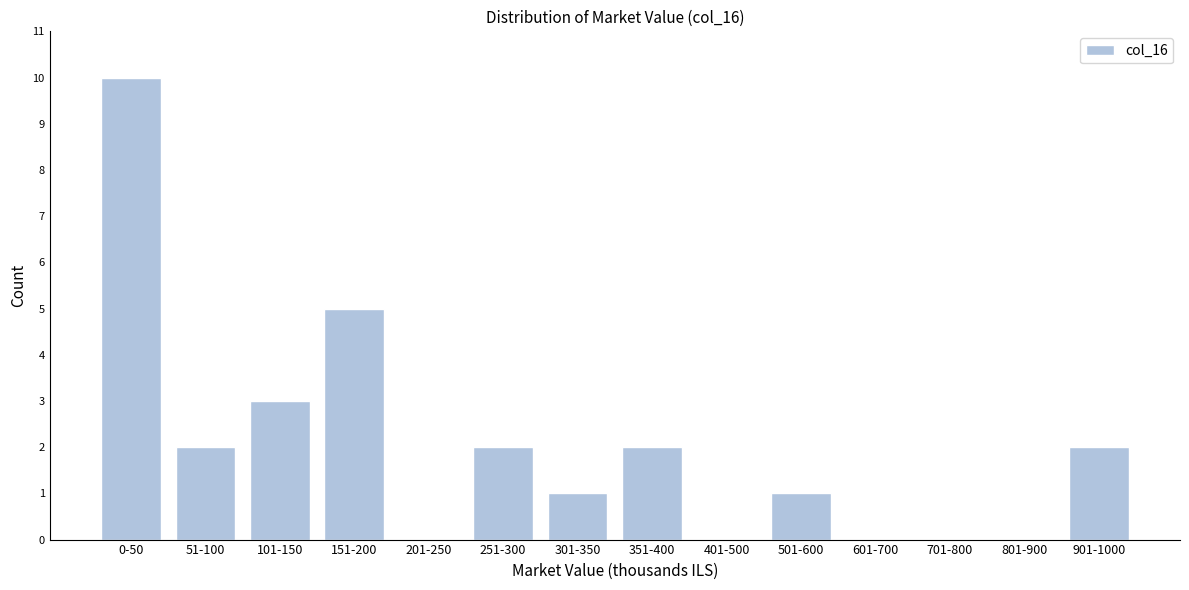

Reading left to right, transcribe all the data shown in this chart.

0-50=10	51-100=2	101-150=3	151-200=5	201-250=0	251-300=2	301-350=1	351-400=2	401-500=0	501-600=1	601-700=0	701-800=0	801-900=0	901-1000=2